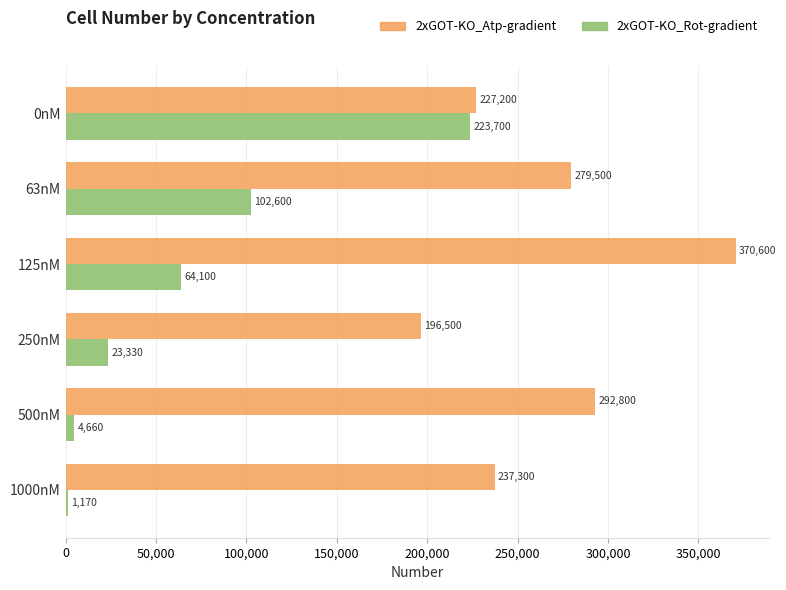

What is the sum of all 2xGOT-KO_Rot-gradient values?

419560